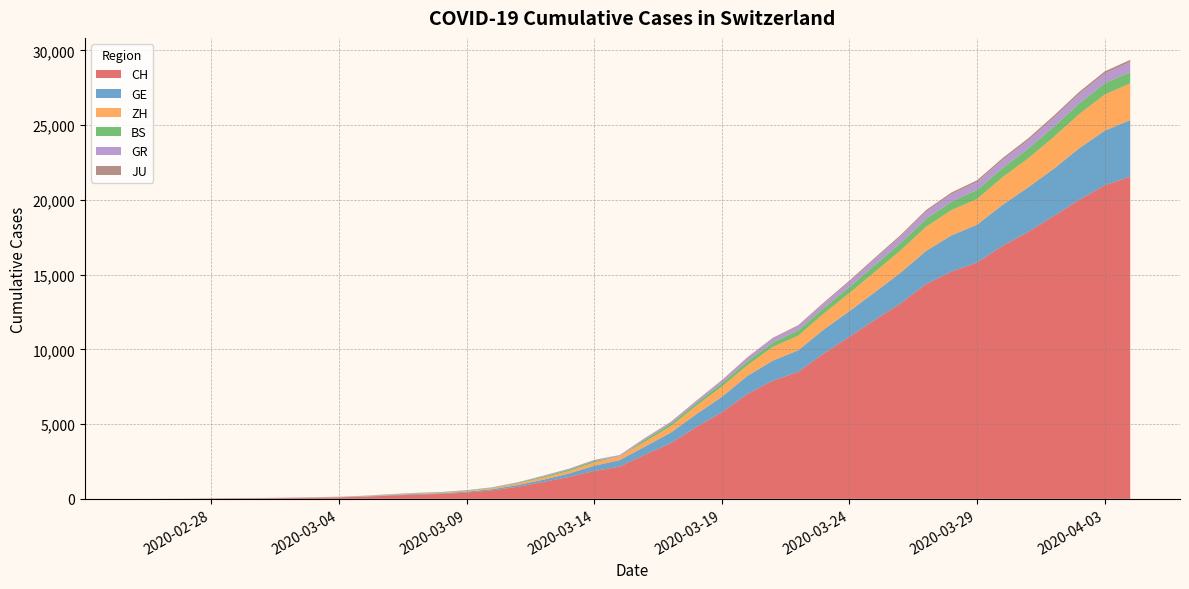

Reading right to left, transcribe all the data shown in this chart.

CH: 39=21554	38=20978	37=20005	36=18915	35=17852	34=16928	33=15809	32=15207	31=14367	30=13064	29=11975	28=10838	27=9735	26=8498	25=7904	24=7014	23=5788	22=4801	21=3722	20=2954	19=2160	18=1866	17=1461	16=1124	15=806	14=569	13=419	12=327	11=280	10=219	9=142	8=97	7=69	6=50	5=36	4=30	3=20	2=8	1=4	0=0
GE: 39=3788	38=3650	37=3445	36=3160	35=2984	34=2743	33=2530	32=2419	31=2215	30=2057	29=1856	28=1717	27=1600	26=1445	25=1342	24=1204	23=1035	22=857	21=705	20=551	19=430	18=347	17=225	16=154	15=113	14=79	13=60	12=45	11=43	10=30	9=20	8=16	7=14	6=11	5=10	4=9	3=5	2=1	1=1	0=0
ZH: 39=2450	38=2417	37=2289	36=2125	35=1936	34=1848	33=1722	32=1690	31=1616	30=1489	29=1357	28=1213	27=1067	26=978	25=919	24=711	23=679	22=568	21=429	20=326	19=250	18=218	17=163	16=140	15=101	14=62	13=49	12=40	11=34	10=29	9=23	8=15	7=13	6=10	5=7	4=6	3=2	2=2	1=0	0=0
BS: 39=767	38=754	37=714	36=687	35=653	34=617	33=605	32=569	31=530	30=501	29=462	28=410	27=374	26=356	25=297	24=270	23=220	22=181	21=164	20=143	19=0	18=100	17=92	16=73	15=49	14=33	13=28	12=24	11=21	10=15	9=8	8=3	7=3	6=1	5=1	4=1	3=1	2=1	1=0	0=0
GR: 39=657	38=649	37=622	36=592	35=547	34=535	33=519	32=495	31=474	30=433	29=393	28=343	27=300	26=284	25=258	24=226	23=182	22=128	21=101	20=84	19=71	18=56	17=53	16=43	15=31	14=22	13=18	12=18	11=17	10=16	9=14	8=12	7=9	6=9	5=6	4=6	3=6	2=2	1=2	0=0
JU: 39=154	38=149	37=149	36=145	35=140	34=128	33=127	32=119	31=114	30=100	29=92	28=82	27=69	26=61	25=54	24=44	23=36	22=32	21=29	20=25	19=19	18=18	17=17	16=12	15=7	14=7	13=7	12=5	11=5	10=4	9=4	8=2	7=2	6=1	5=1	4=1	3=1	2=1	1=0	0=0